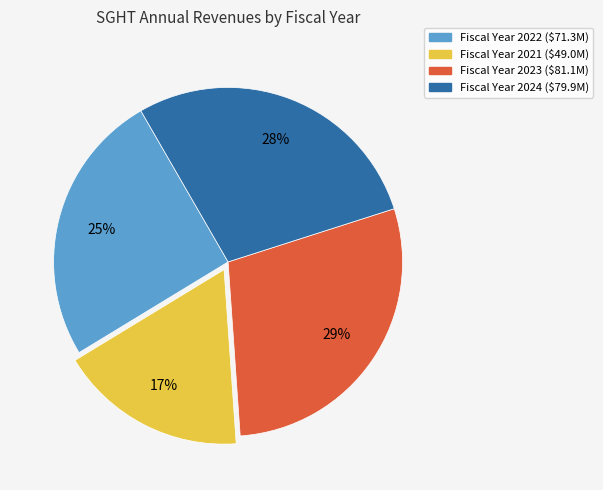

To the nearest percent, what is the average slice percentage?

25%